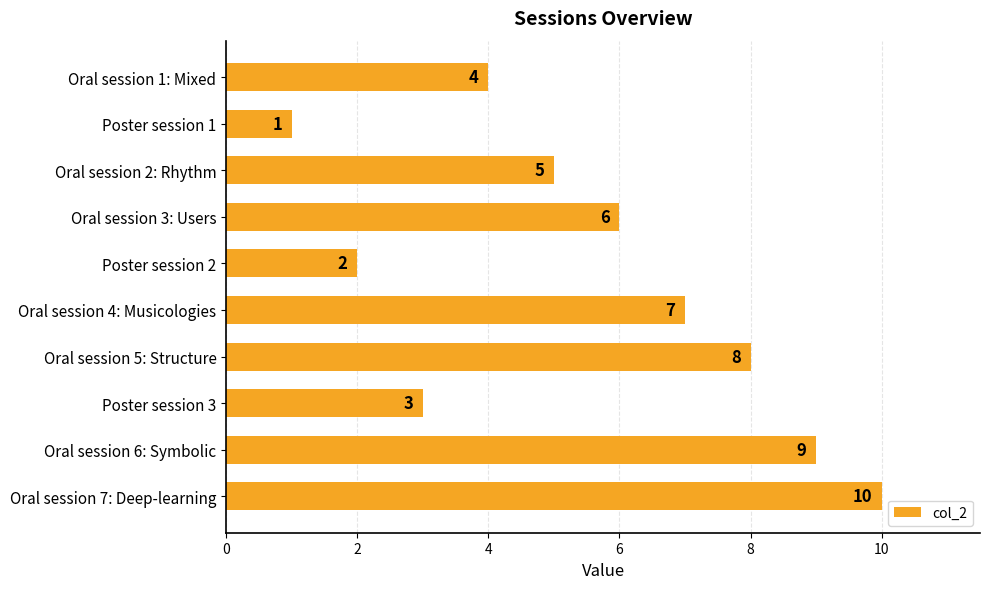

Rank the categories by value from lowest to highest.

Poster session 1, Poster session 2, Poster session 3, Oral session 1: Mixed, Oral session 2: Rhythm, Oral session 3: Users, Oral session 4: Musicologies, Oral session 5: Structure, Oral session 6: Symbolic, Oral session 7: Deep-learning